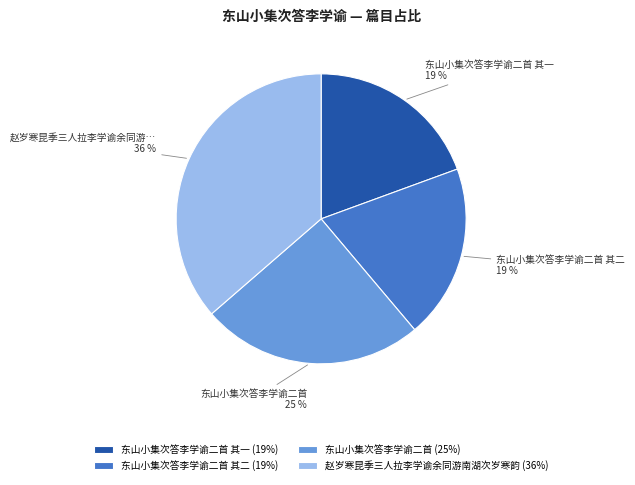

To the nearest percent, what is the difference between the largest and smallest slice percentages?

17%